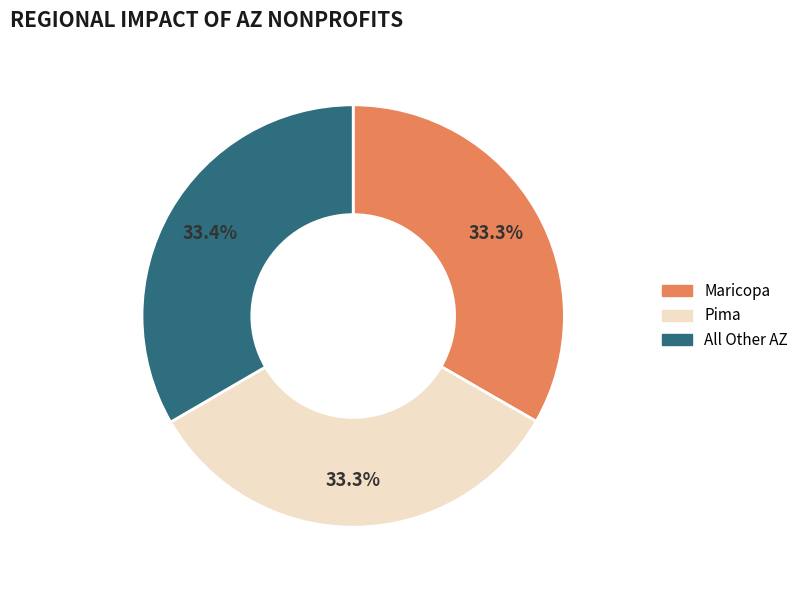

Count the number of slices in the pie.

3